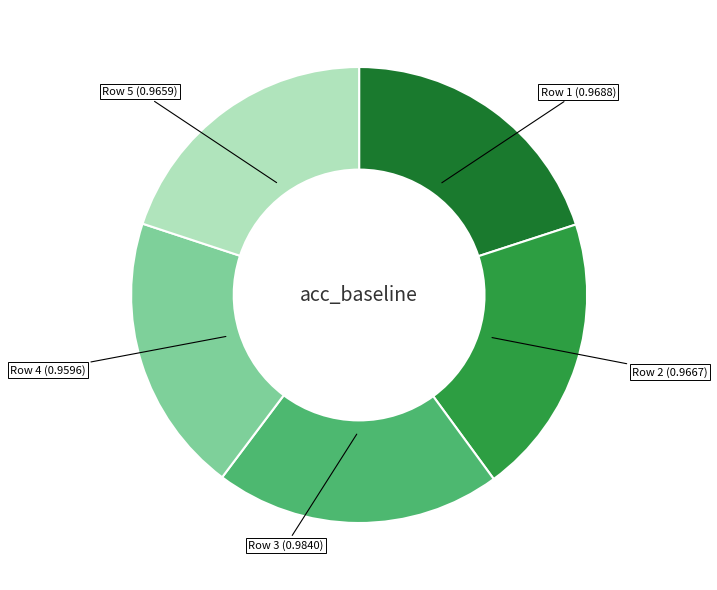

How many segments does this pie chart have?

5